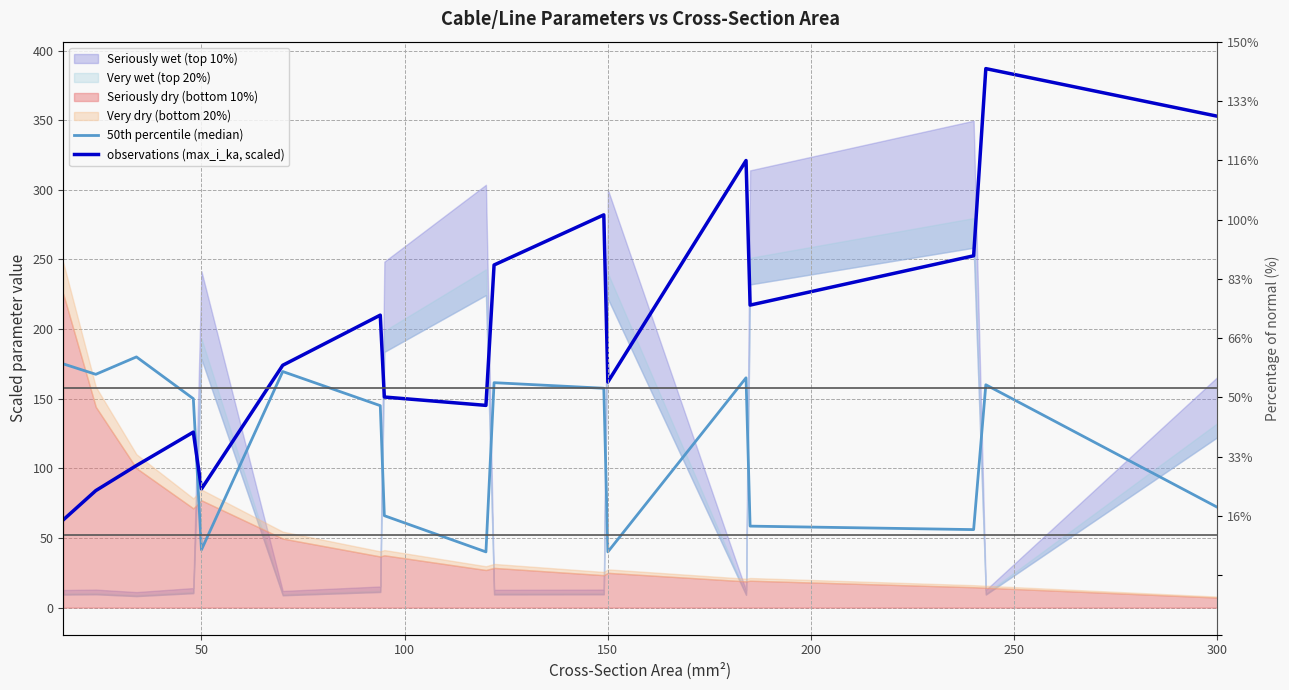

What is the difference between the second highest and second lowest values in the 50th percentile (median) series?

135.0